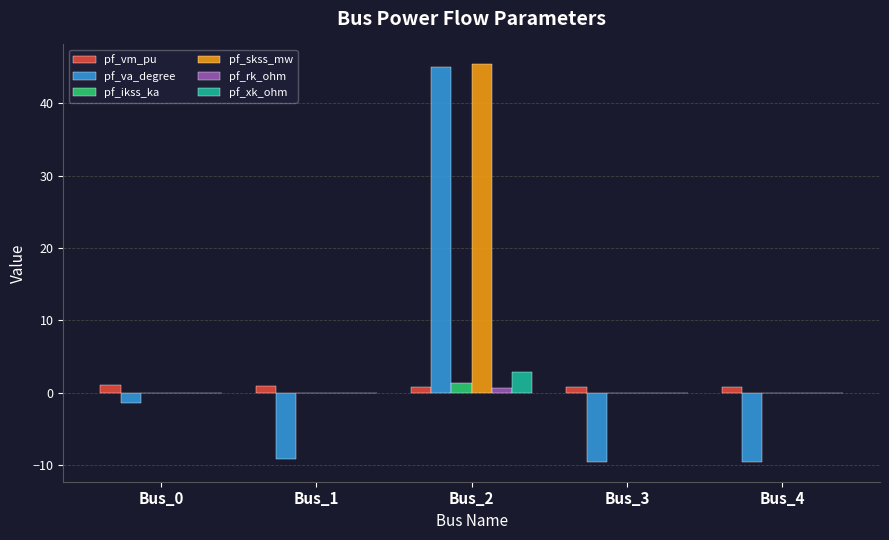

How many groups of bars are there?

5